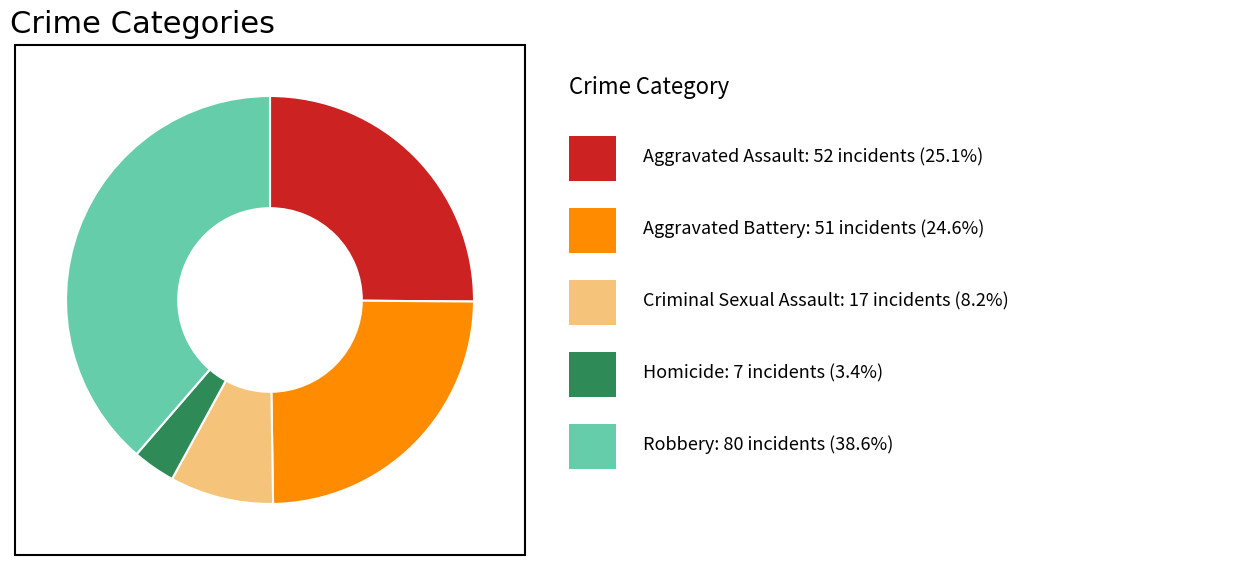

Does any single category account for the majority?

No